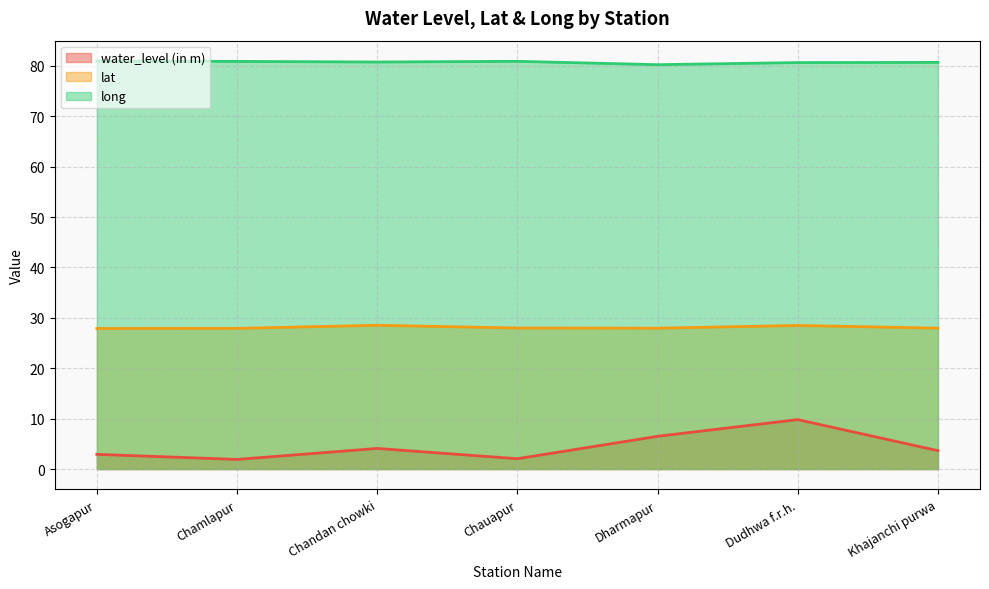

Is it true that lat equals 40.5 at Chamlapur?

False